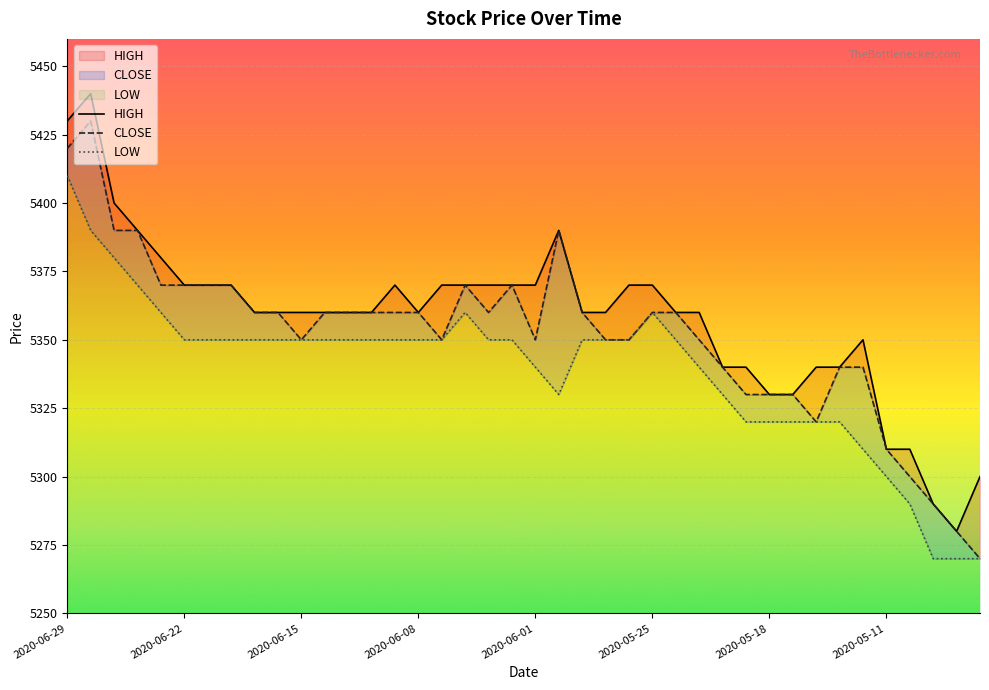

What is the minimum value for CLOSE?

5270